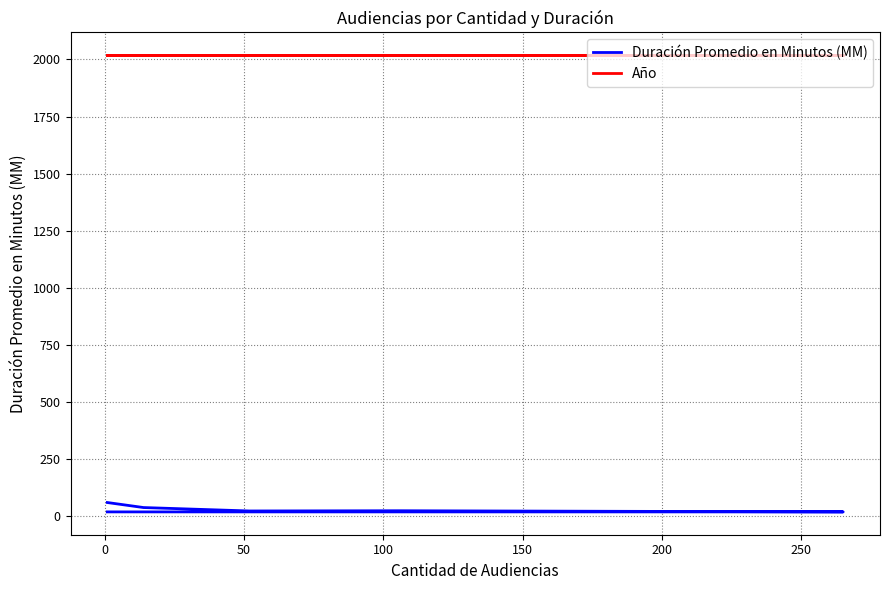

Which series has the largest range (max minus min)?

Duración Promedio en Minutos (MM)